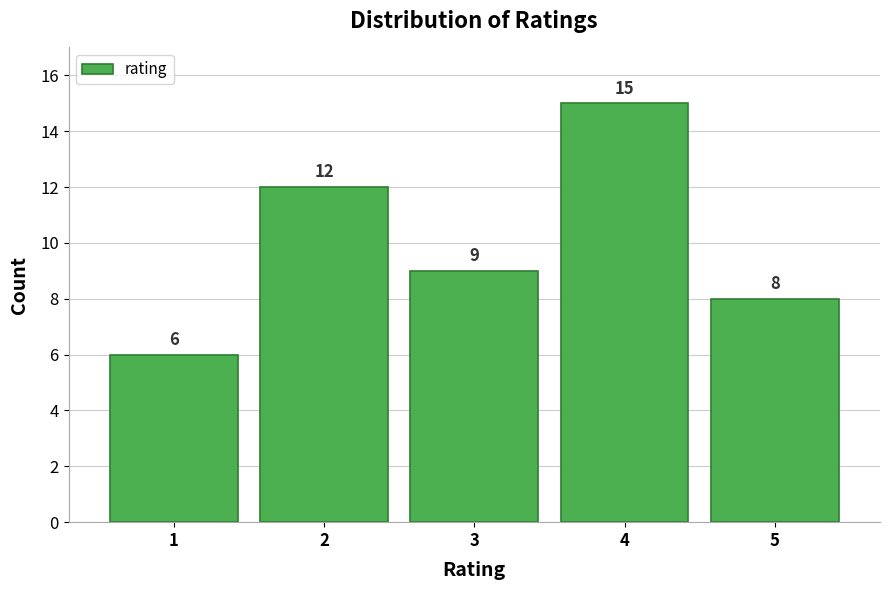

Reading left to right, transcribe all the data shown in this chart.

1=6	2=12	3=9	4=15	5=8